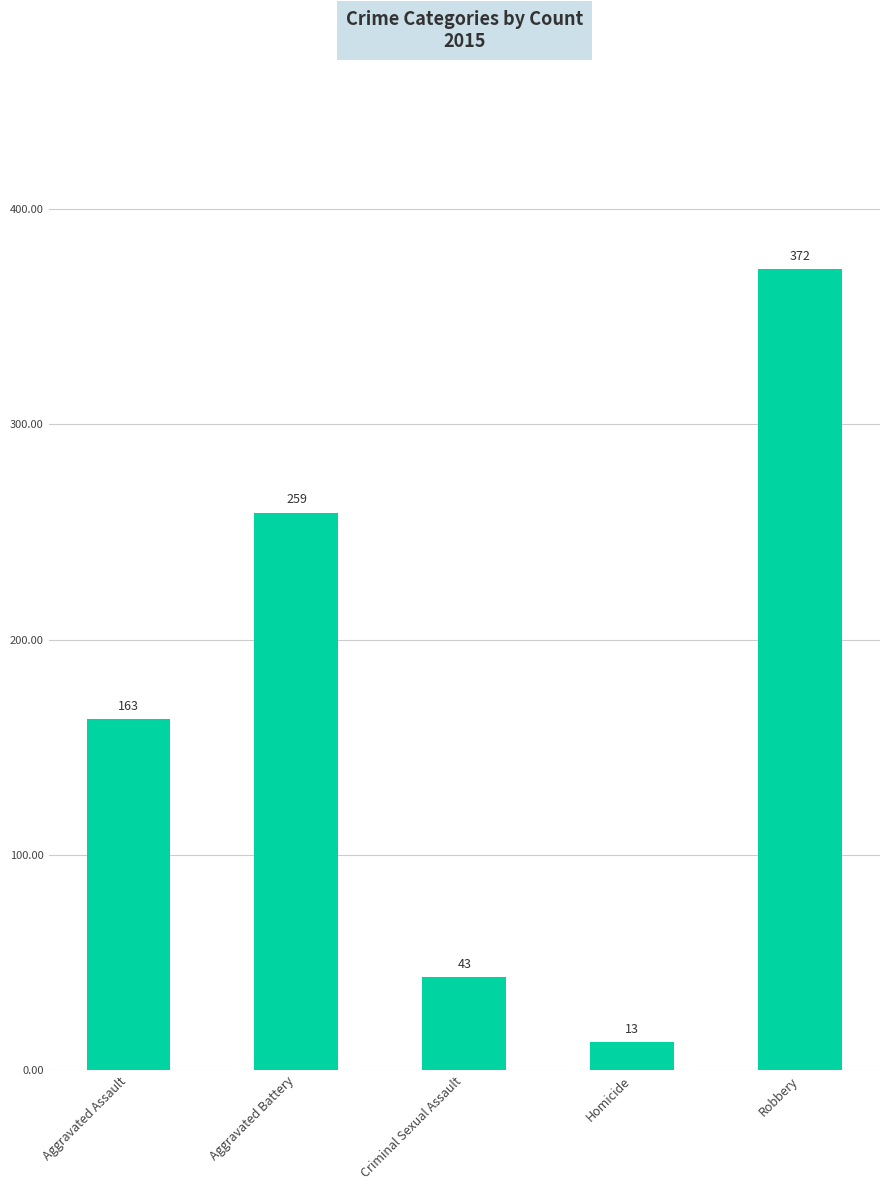

How many bars are there in total?

5